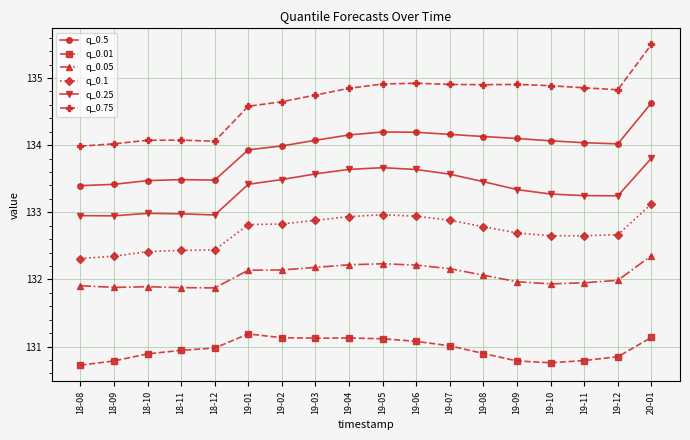

True or false: q_0.01 and q_0.1 cross at least once.

False